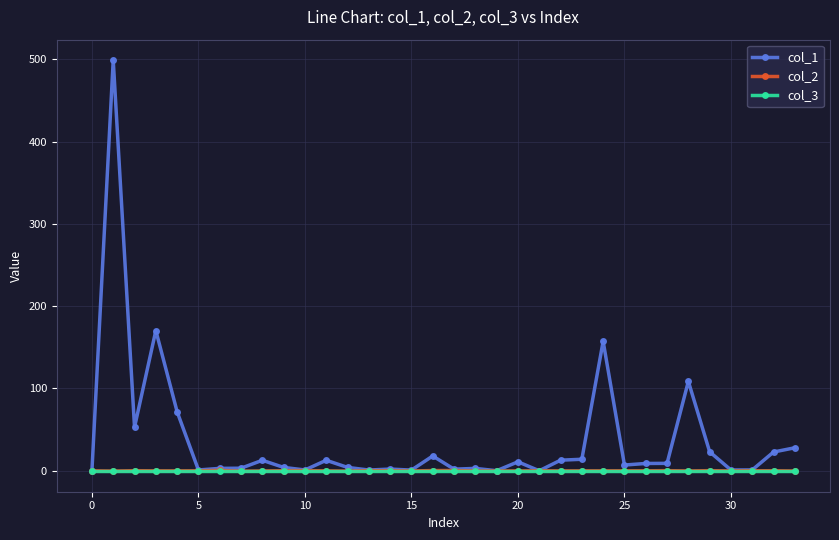

How many lines are shown in the chart?

3